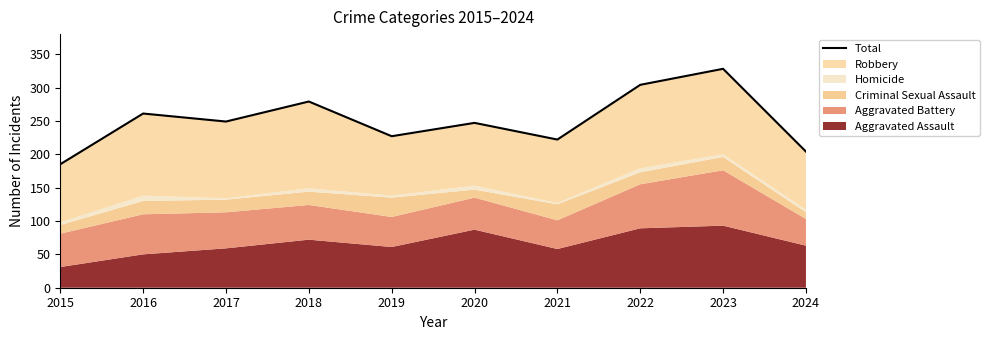

What is the greatest value displayed?

328